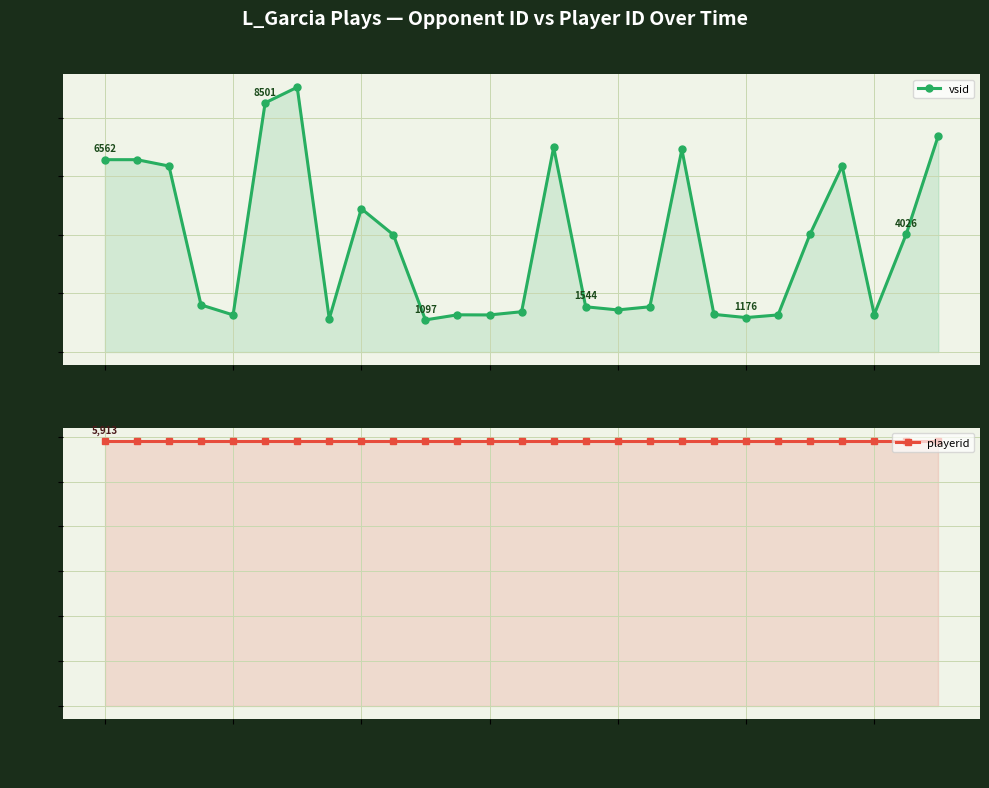

True or false: playerid has more than 0 interior local peaks.

False